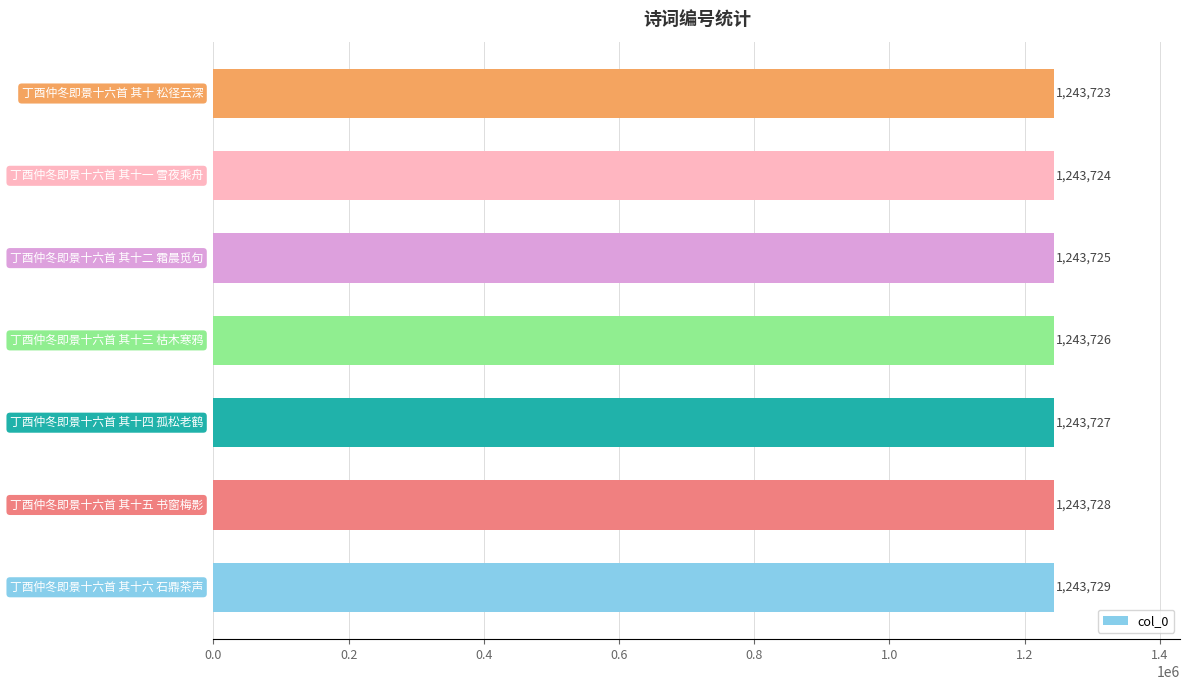

Reading bottom to top, transcribe all the data shown in this chart.

1243729	1243728	1243727	1243726	1243725	1243724	1243723